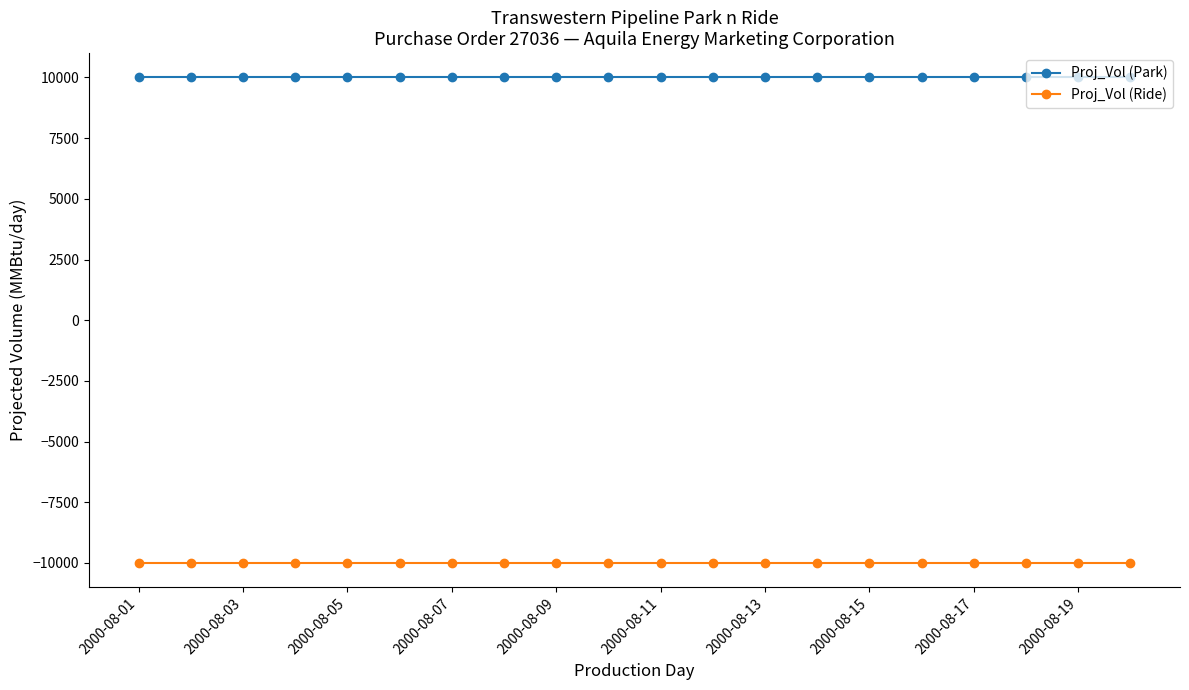

True or false: Proj_Vol (Park) and Proj_Vol (Ride) cross at least once.

False